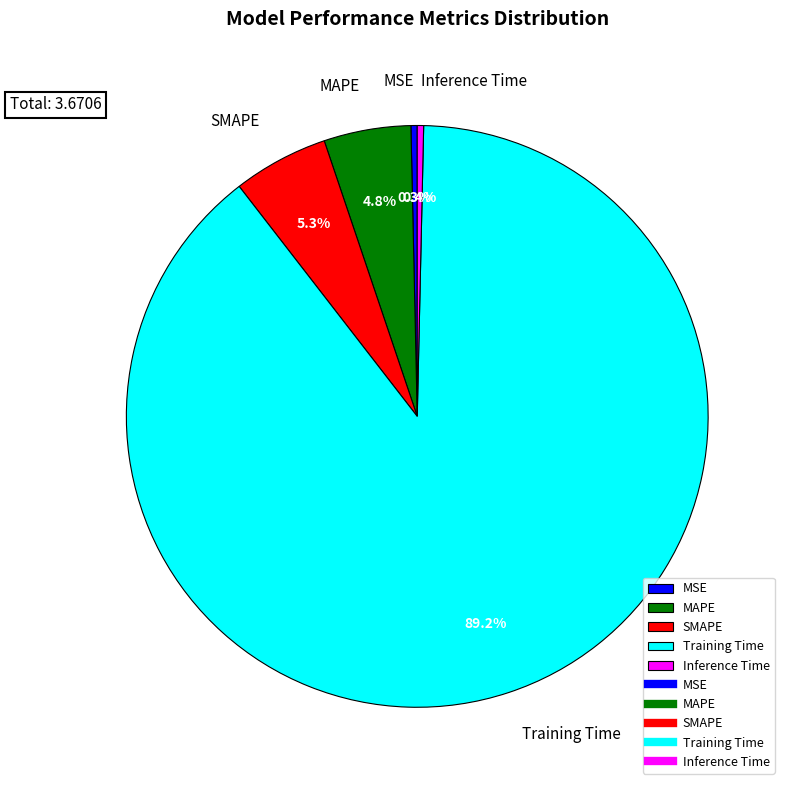

Is it true that Training Time is 89% of the pie?

True